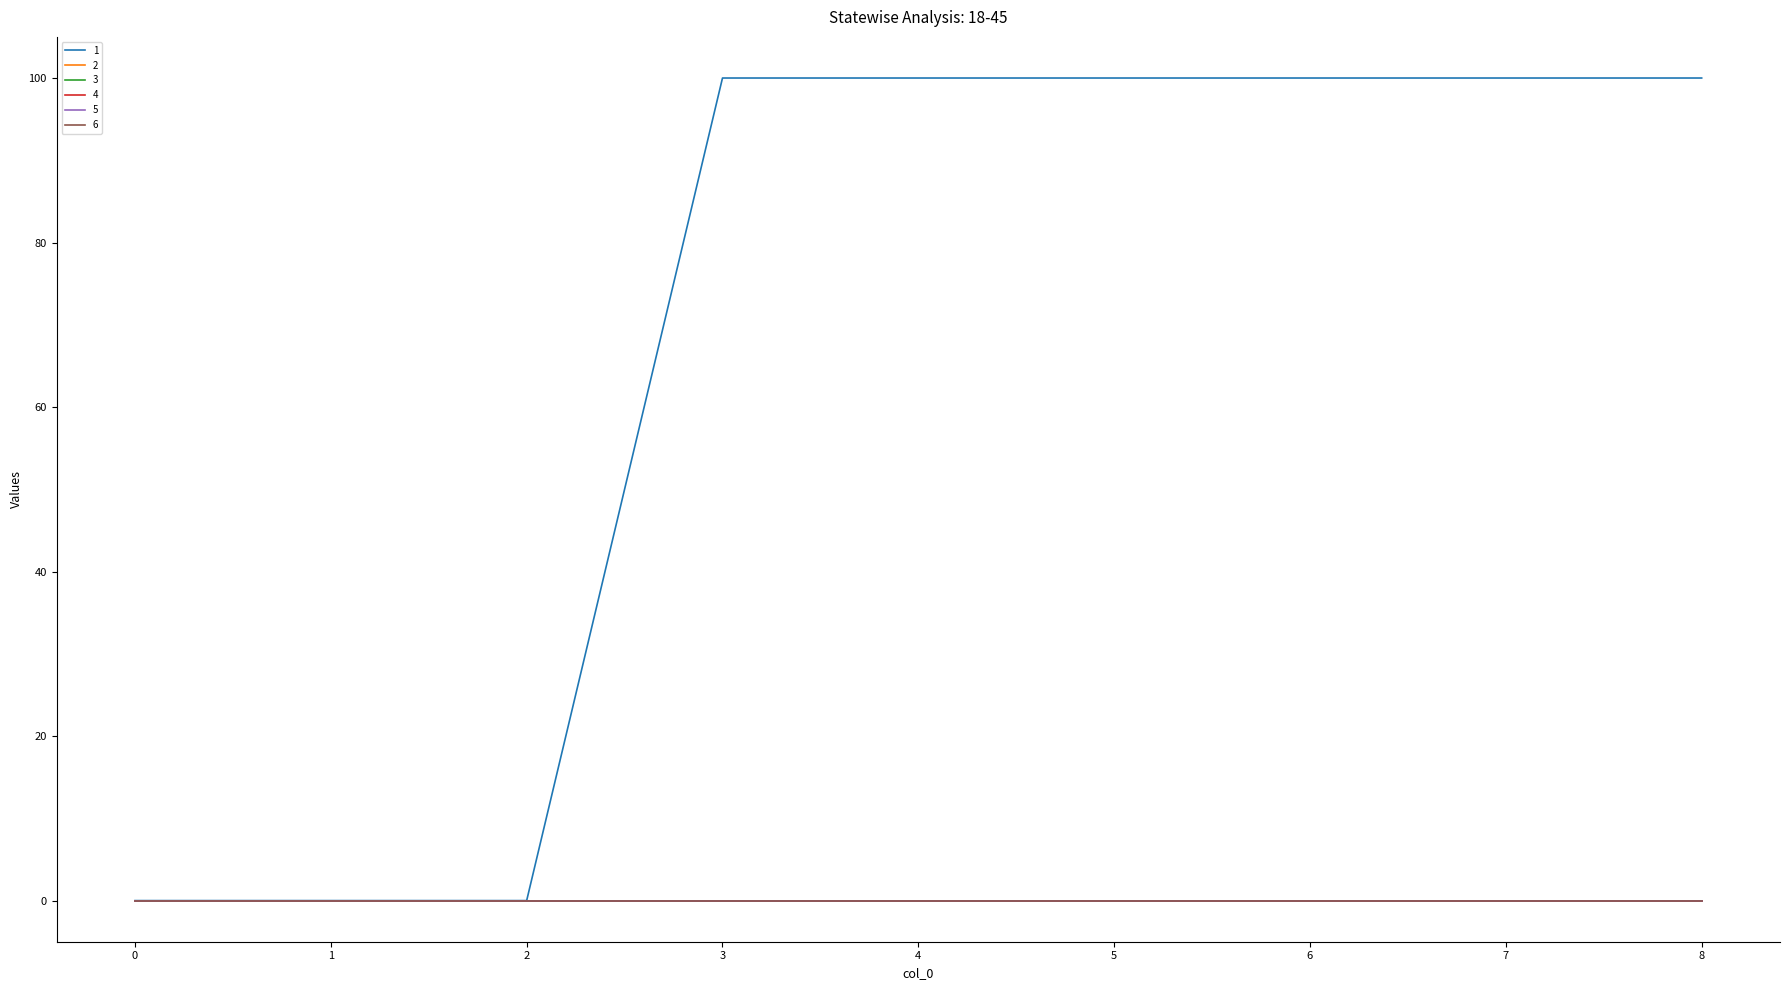

Which series has the largest total across all categories?

1